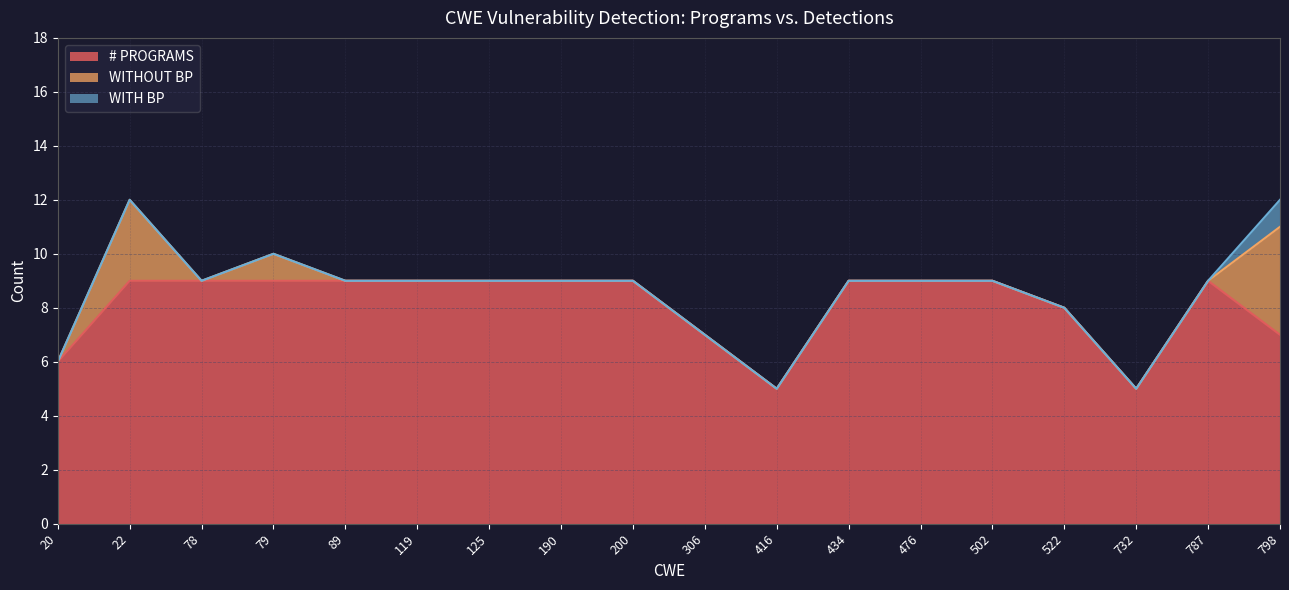

Between 78 and 476, which series saw the biggest shift?

# PROGRAMS